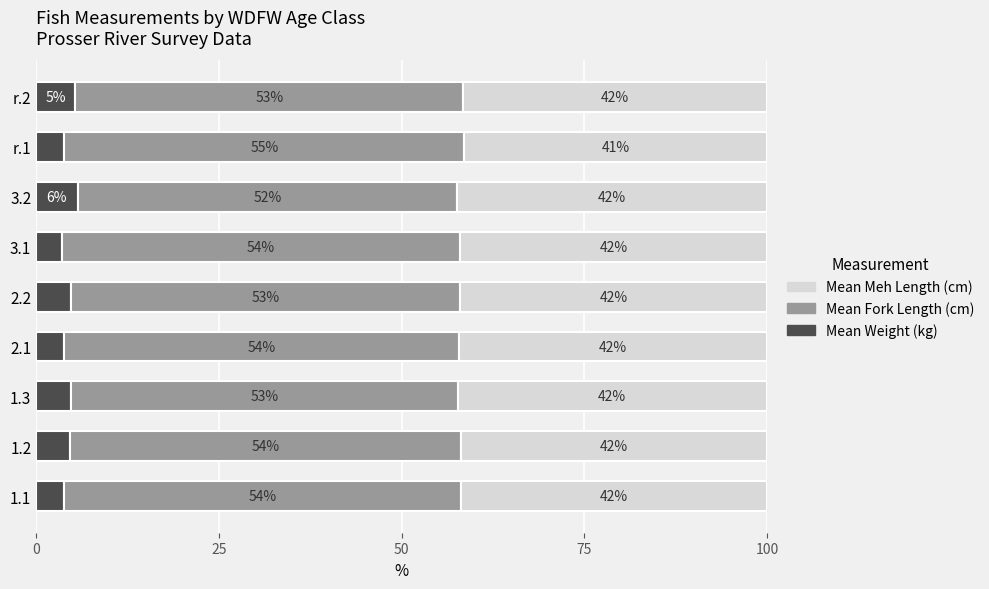

What value does the Mean Weight (kg) series have at 1.1?

3.8